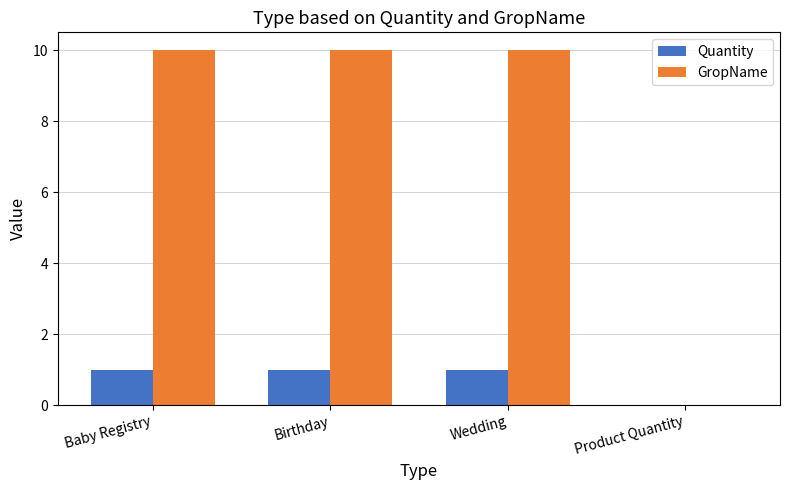

Reading left to right, extract all data points from this chart.

Quantity: Baby Registry=1	Birthday=1	Wedding=1	Product Quantity=0
GropName: Baby Registry=10	Birthday=10	Wedding=10	Product Quantity=0